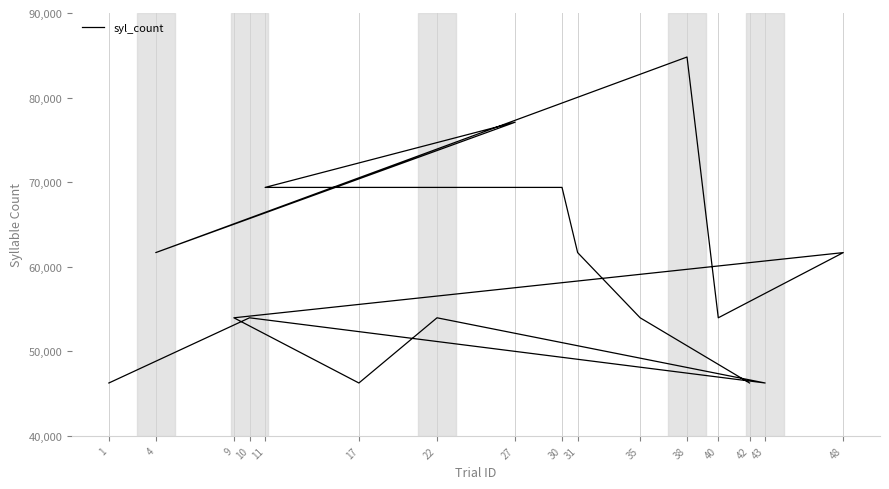

What is the difference between the maximum and minimum values?

38543.8